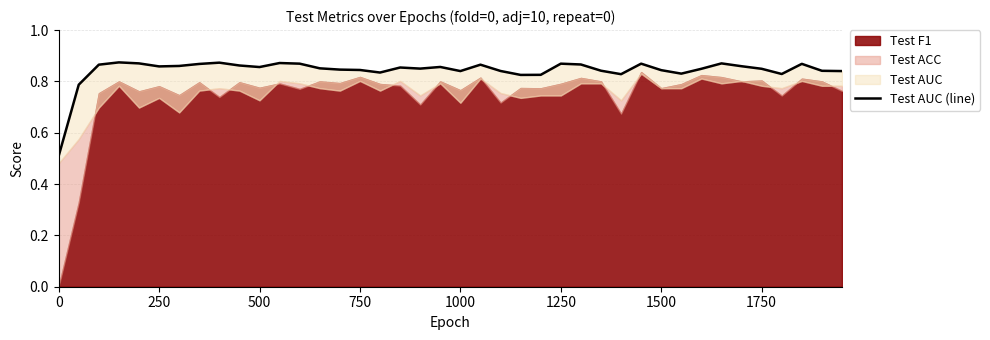

How many interior local valleys (lower than both neighbors) does the data have?

9